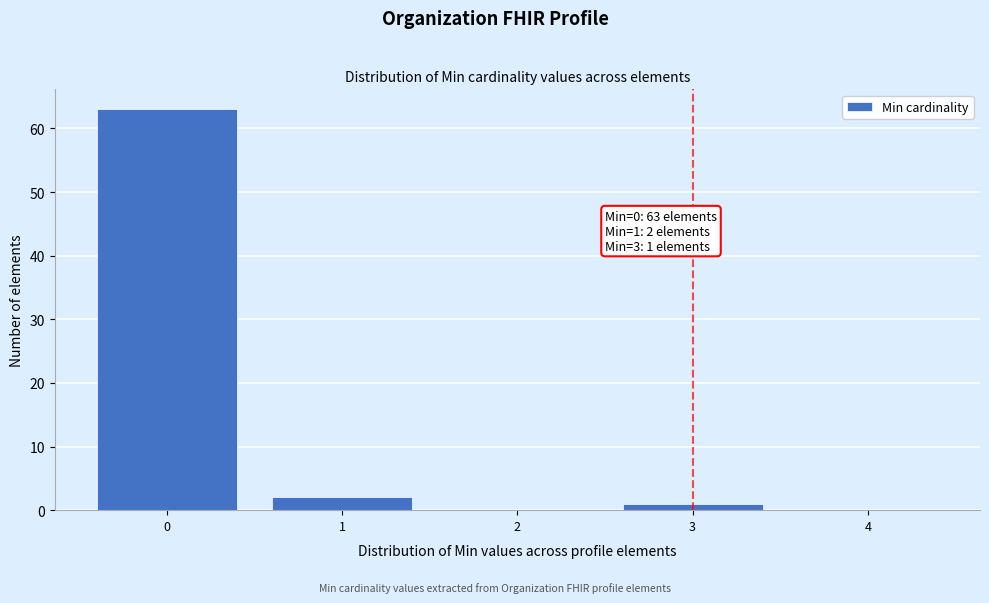

Reading right to left, transcribe all the data shown in this chart.

4=0	3=1	2=0	1=2	0=63